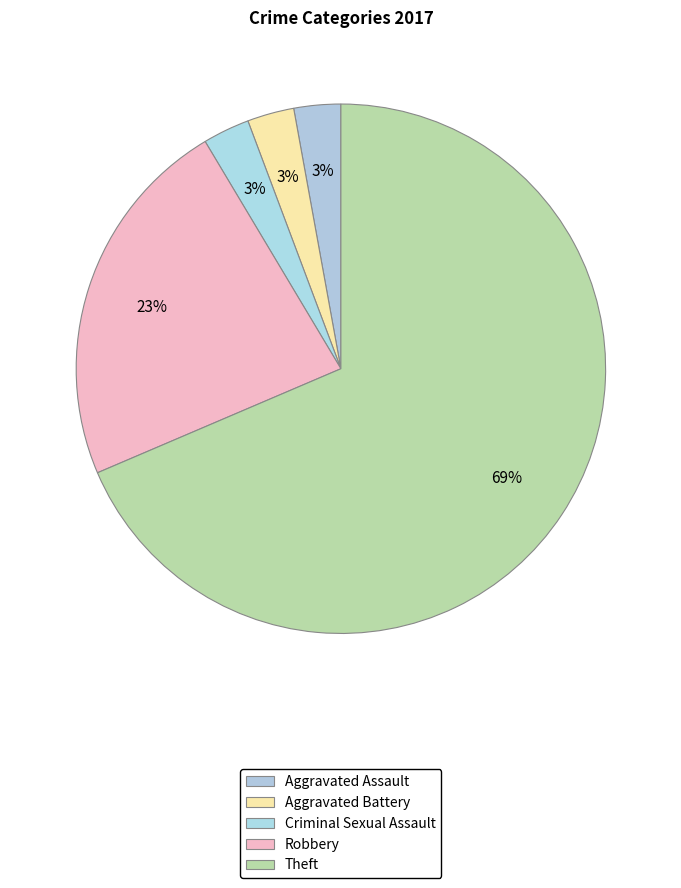

How many segments does this pie chart have?

5